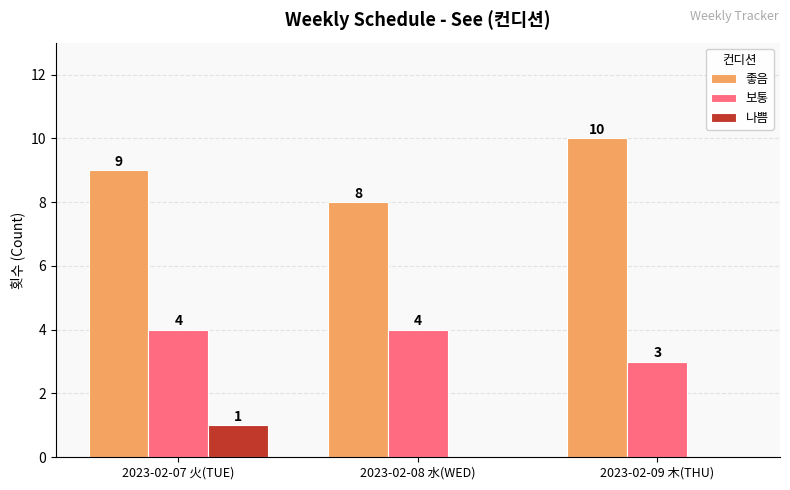

What is the approximate value of 보통 at 2023-02-09 木(THU)?

3